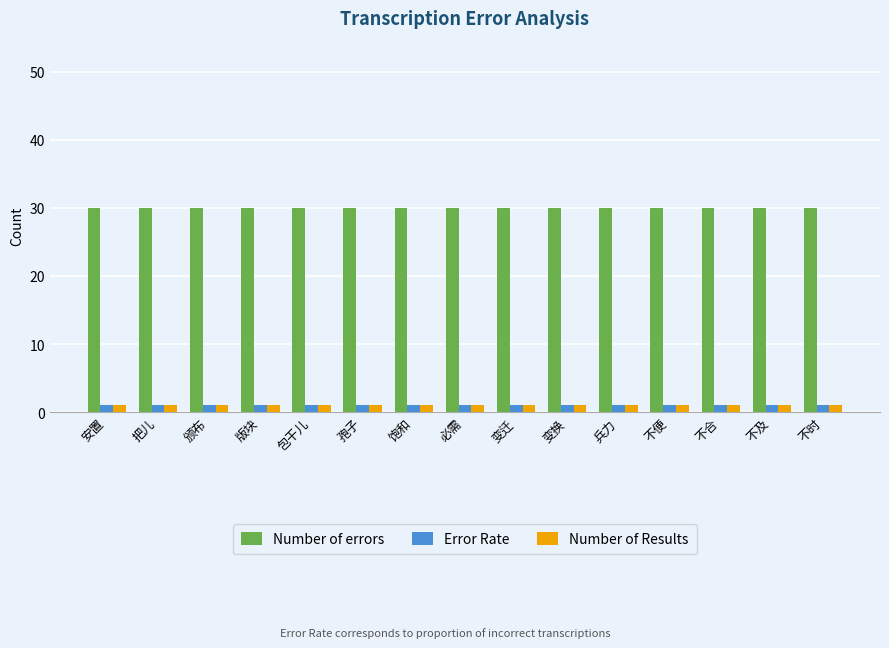

What is the minimum value for Error Rate?

1